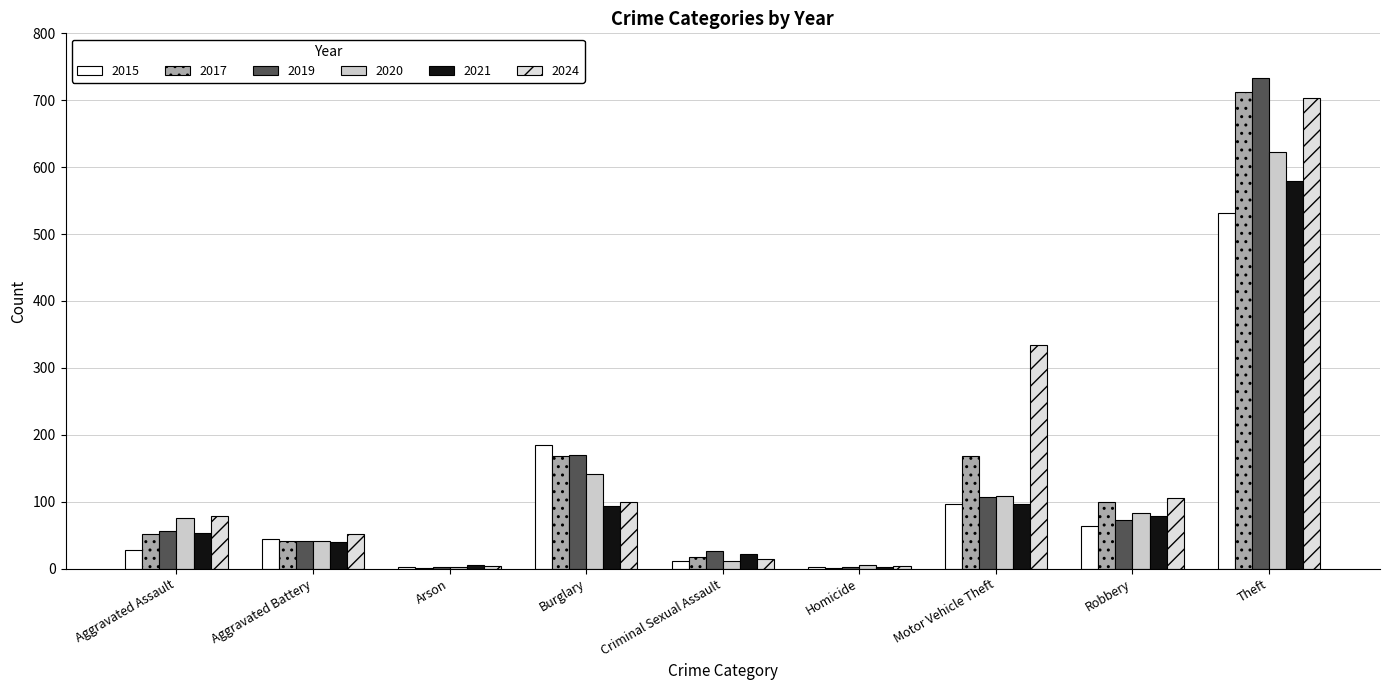

What is the label of the 9th bar from the right?

Aggravated Assault